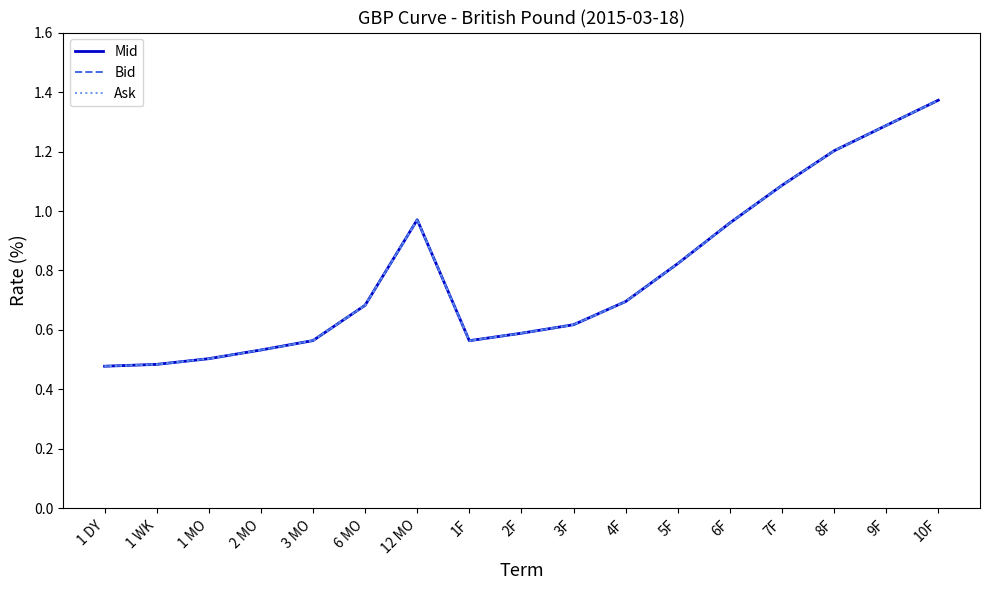

Does the chart have visible grid lines?

No